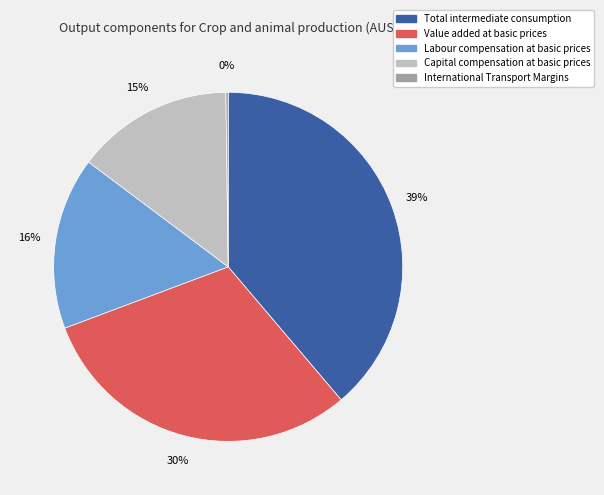

What is the largest slice in the pie chart?

Total intermediate consumption